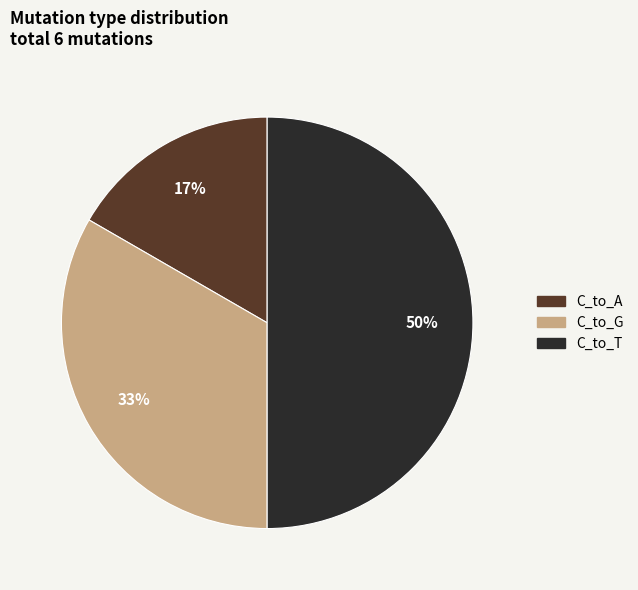

To the nearest percent, what is the average slice percentage?

33%